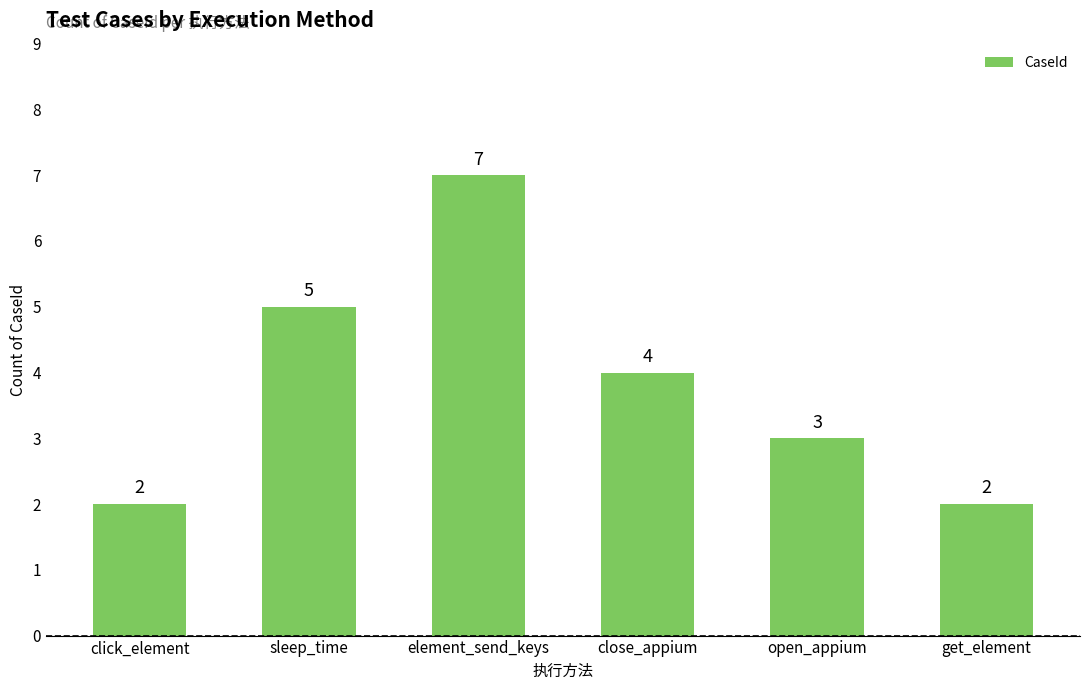

Reading left to right, extract all data points from this chart.

click_element=2	sleep_time=5	element_send_keys=7	close_appium=4	open_appium=3	get_element=2